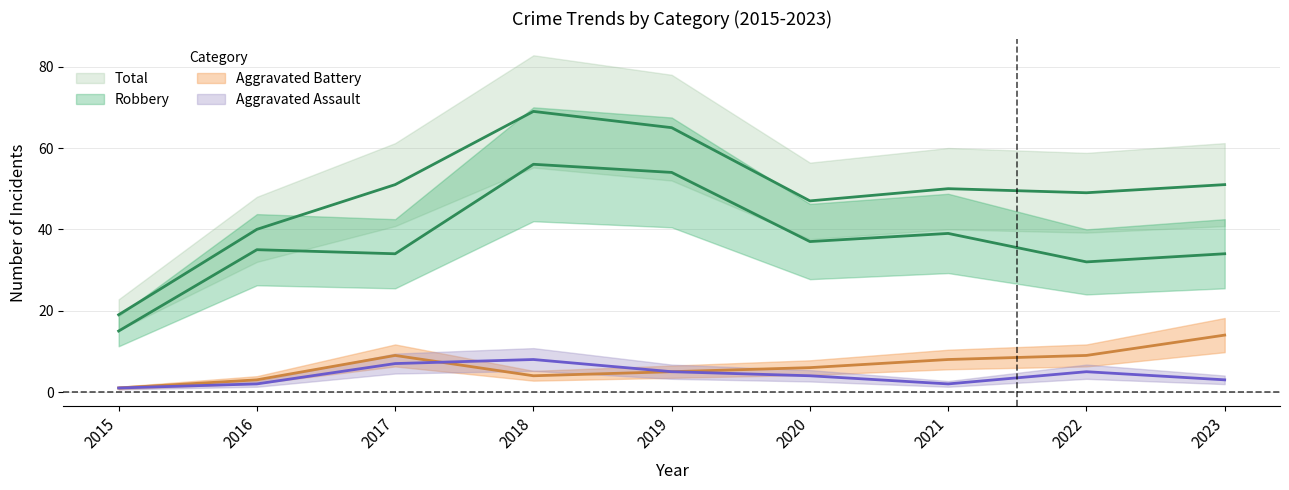

Count the Aggravated Assault values in the range 2 to 5.

6